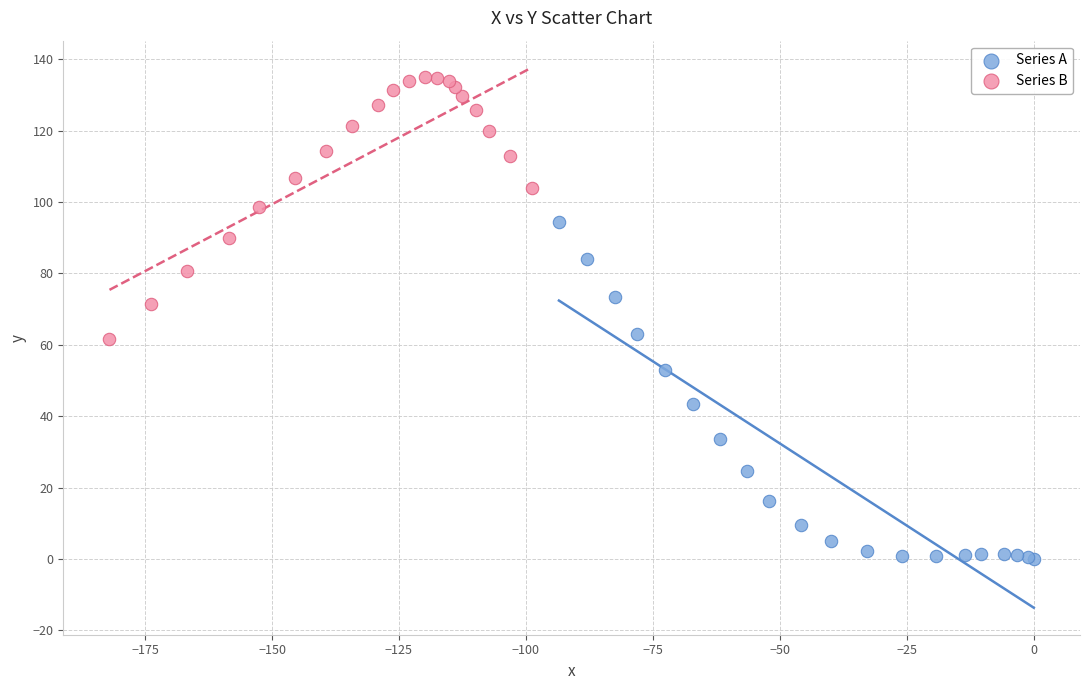

Which series contains the highest Y value?

Series B